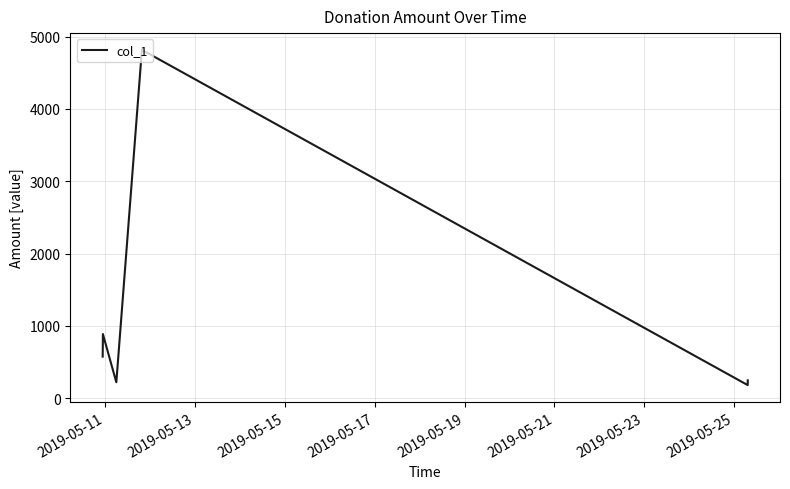

How many values exceed 575?

4